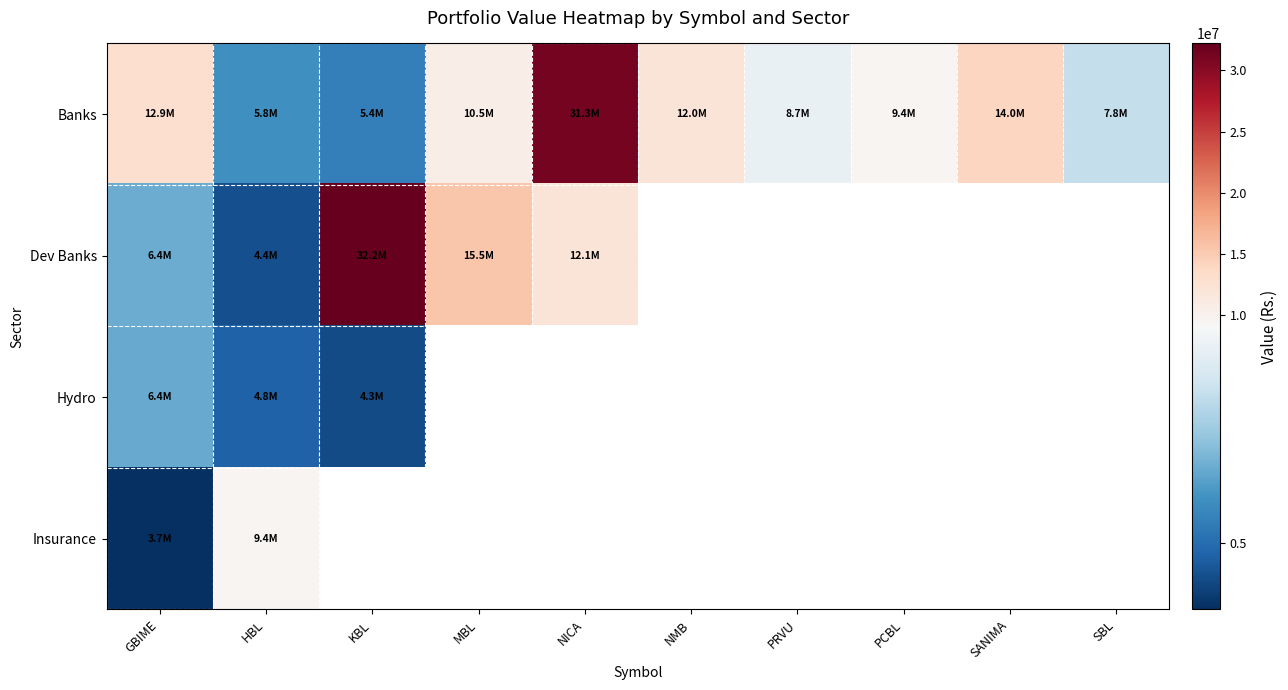

What is the minimum value for Insurance?

3746250.0